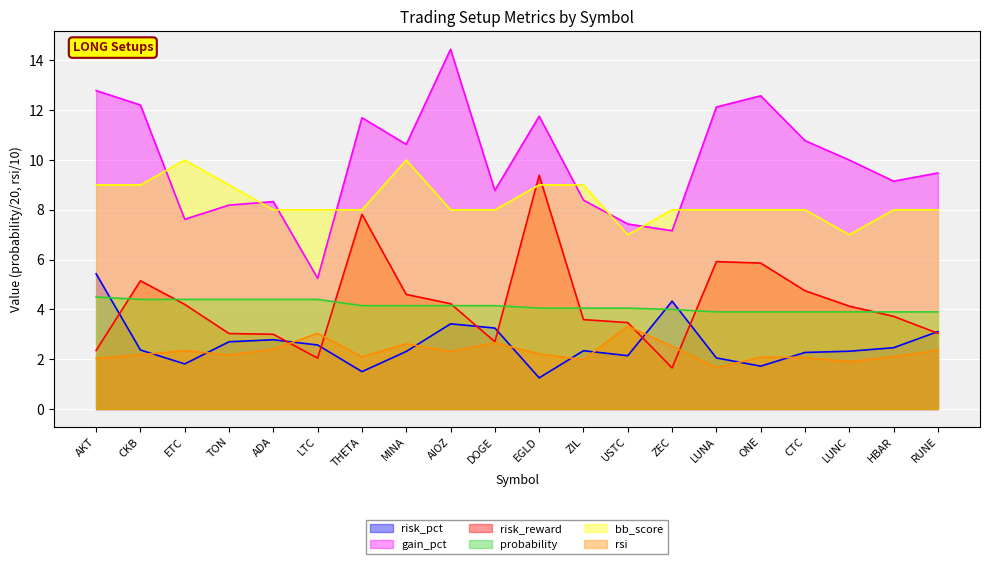

At which label is bb_score closest to 8?

ADA